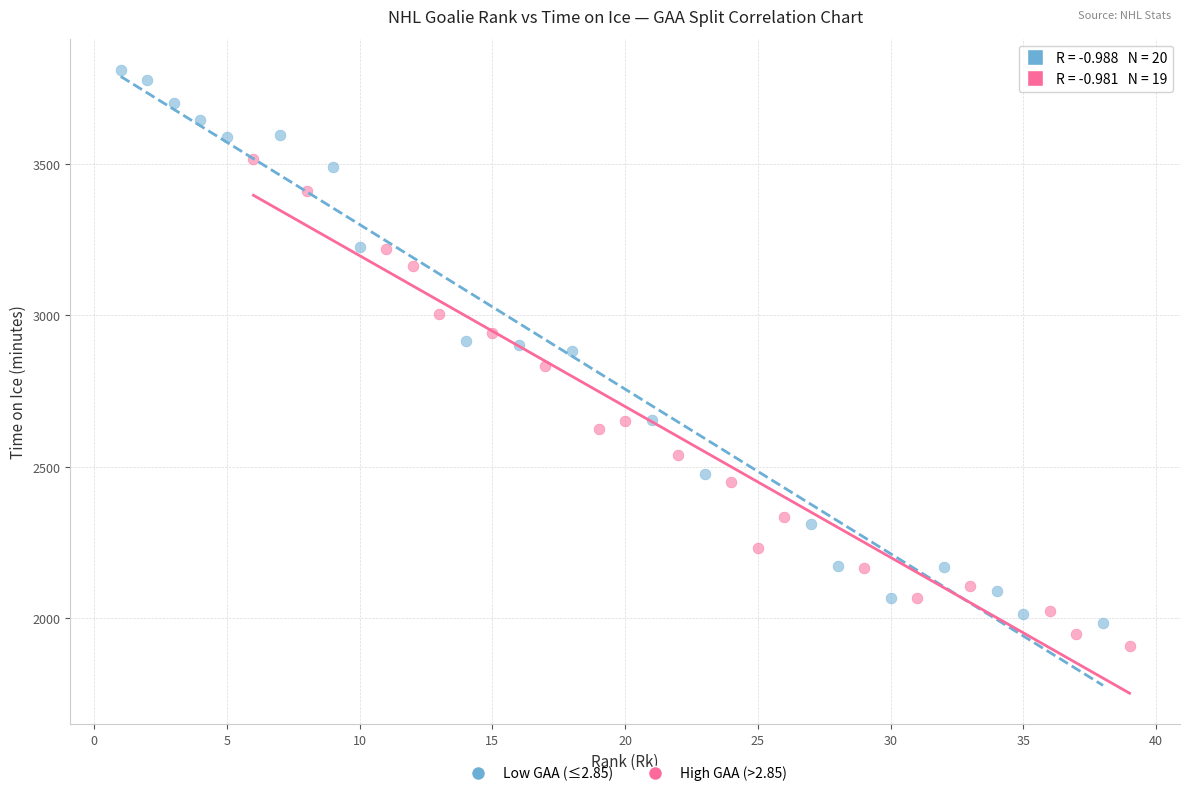

Which series has the widest spread of Y values?

Low GAA (≤2.85)